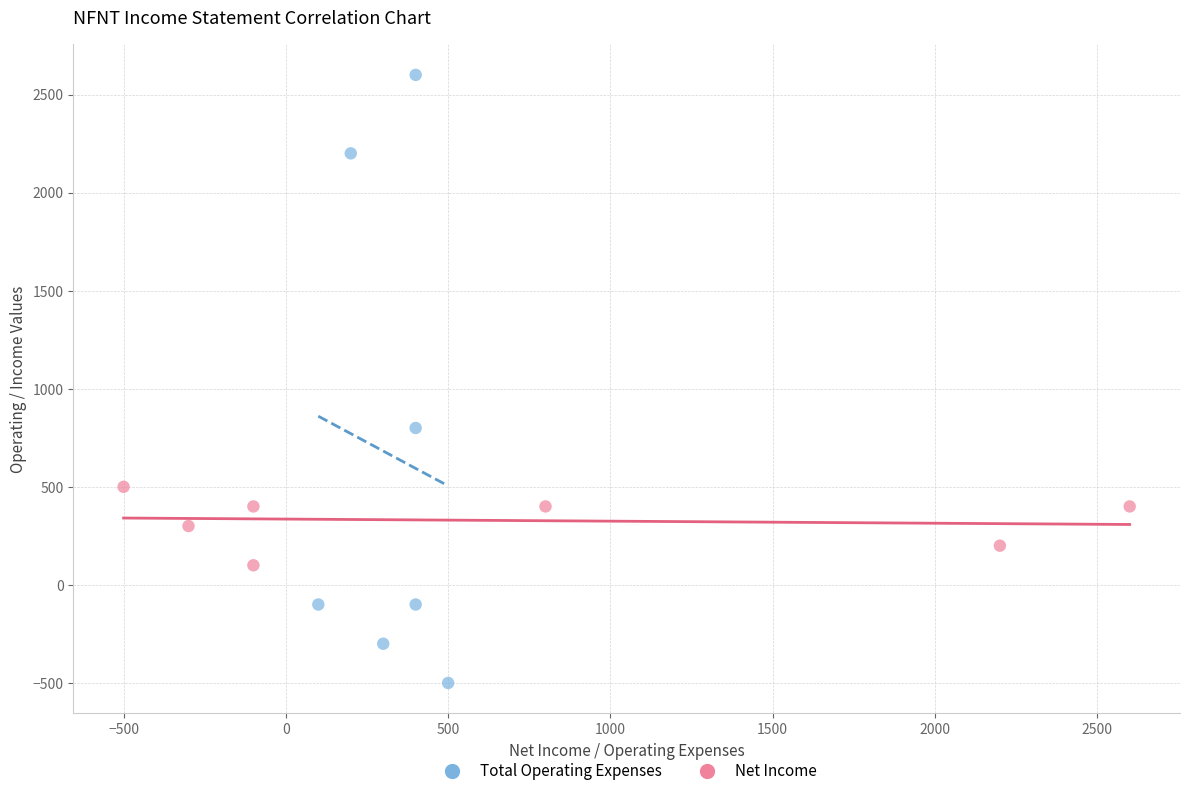

Which series has the largest Y range (max minus min)?

Total Operating Expenses